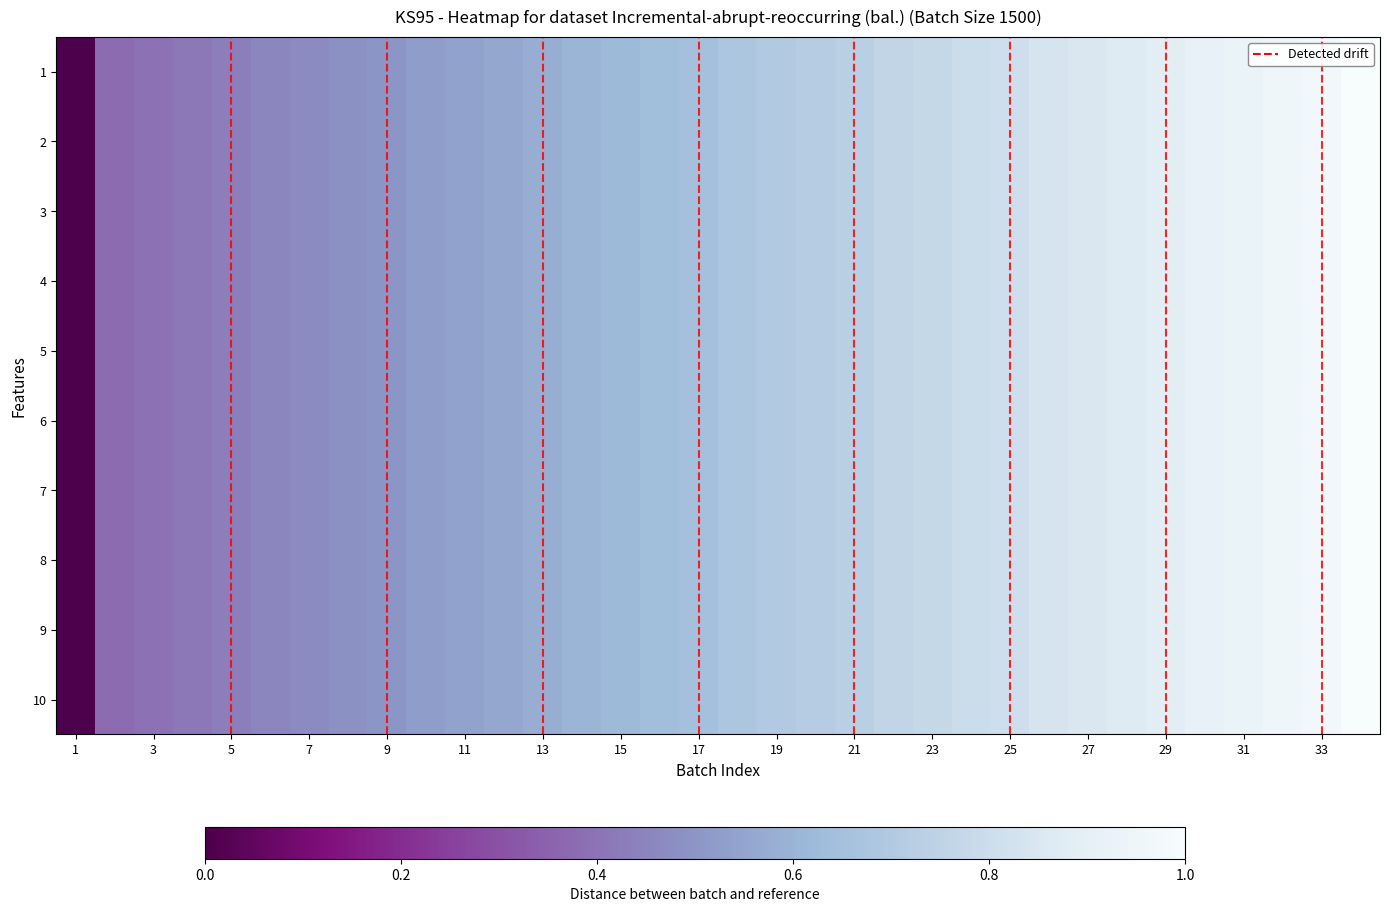

Reading right to left, what are all the values shown in this chart?

1: 1.0	1.0	1.0	0.9	0.9	0.9	0.9	0.9	0.8	0.8	0.8	0.8	0.8	0.7	0.7	0.7	0.7	0.7	0.6	0.6	0.6	0.6	0.6	0.5	0.5	0.5	0.5	0.5	0.5	0.4	0.4	0.4	0.4	0.0
2: 1.0	1.0	1.0	0.9	0.9	0.9	0.9	0.9	0.8	0.8	0.8	0.8	0.8	0.7	0.7	0.7	0.7	0.7	0.6	0.6	0.6	0.6	0.6	0.5	0.5	0.5	0.5	0.5	0.5	0.4	0.4	0.4	0.4	0.0
3: 1.0	1.0	1.0	0.9	0.9	0.9	0.9	0.9	0.8	0.8	0.8	0.8	0.8	0.7	0.7	0.7	0.7	0.7	0.6	0.6	0.6	0.6	0.6	0.5	0.5	0.5	0.5	0.5	0.5	0.4	0.4	0.4	0.4	0.0
4: 1.0	1.0	1.0	0.9	0.9	0.9	0.9	0.9	0.8	0.8	0.8	0.8	0.8	0.7	0.7	0.7	0.7	0.7	0.6	0.6	0.6	0.6	0.6	0.5	0.5	0.5	0.5	0.5	0.5	0.4	0.4	0.4	0.4	0.0
5: 1.0	1.0	1.0	0.9	0.9	0.9	0.9	0.9	0.8	0.8	0.8	0.8	0.8	0.7	0.7	0.7	0.7	0.7	0.6	0.6	0.6	0.6	0.6	0.5	0.5	0.5	0.5	0.5	0.5	0.4	0.4	0.4	0.4	0.0
6: 1.0	1.0	1.0	0.9	0.9	0.9	0.9	0.9	0.8	0.8	0.8	0.8	0.8	0.7	0.7	0.7	0.7	0.7	0.6	0.6	0.6	0.6	0.6	0.5	0.5	0.5	0.5	0.5	0.5	0.4	0.4	0.4	0.4	0.0
7: 1.0	1.0	1.0	0.9	0.9	0.9	0.9	0.9	0.8	0.8	0.8	0.8	0.8	0.7	0.7	0.7	0.7	0.7	0.6	0.6	0.6	0.6	0.6	0.5	0.5	0.5	0.5	0.5	0.5	0.4	0.4	0.4	0.4	0.0
8: 1.0	1.0	1.0	0.9	0.9	0.9	0.9	0.9	0.8	0.8	0.8	0.8	0.8	0.7	0.7	0.7	0.7	0.7	0.6	0.6	0.6	0.6	0.6	0.5	0.5	0.5	0.5	0.5	0.5	0.4	0.4	0.4	0.4	0.0
9: 1.0	1.0	1.0	0.9	0.9	0.9	0.9	0.9	0.8	0.8	0.8	0.8	0.8	0.7	0.7	0.7	0.7	0.7	0.6	0.6	0.6	0.6	0.6	0.5	0.5	0.5	0.5	0.5	0.5	0.4	0.4	0.4	0.4	0.0
10: 1.0	1.0	1.0	0.9	0.9	0.9	0.9	0.9	0.8	0.8	0.8	0.8	0.8	0.7	0.7	0.7	0.7	0.7	0.6	0.6	0.6	0.6	0.6	0.5	0.5	0.5	0.5	0.5	0.5	0.4	0.4	0.4	0.4	0.0